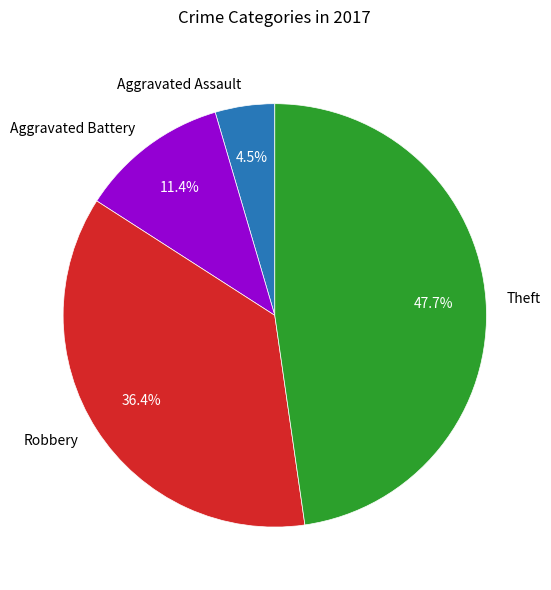

What is the smallest slice in the pie chart?

Aggravated Assault